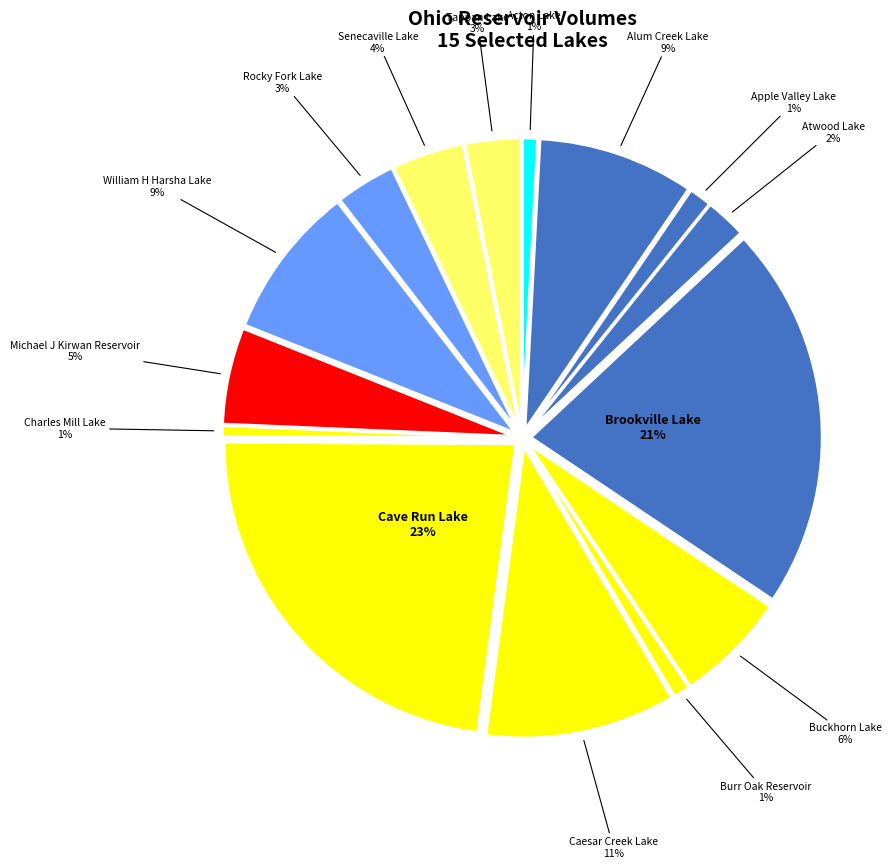

Which category has the biggest portion of the pie?

Cave Run Lake